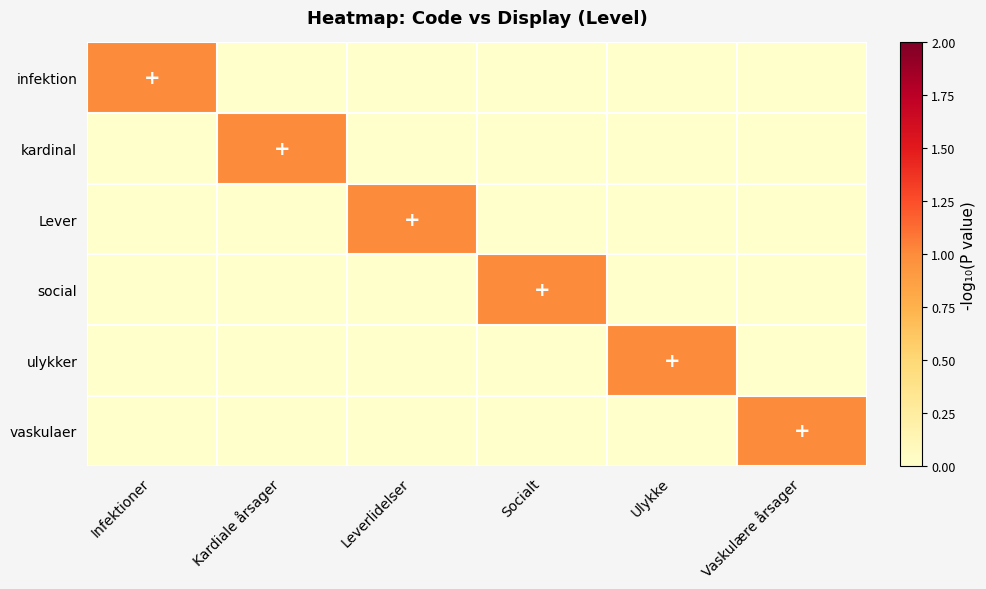

Reading left to right, list all the values displayed in this chart.

infektion: Infektioner=1	Kardiale årsager=0	Leverlidelser=0	Socialt=0	Ulykke=0	Vaskulære årsager=0
kardinal: Infektioner=0	Kardiale årsager=1	Leverlidelser=0	Socialt=0	Ulykke=0	Vaskulære årsager=0
Lever: Infektioner=0	Kardiale årsager=0	Leverlidelser=1	Socialt=0	Ulykke=0	Vaskulære årsager=0
social: Infektioner=0	Kardiale årsager=0	Leverlidelser=0	Socialt=1	Ulykke=0	Vaskulære årsager=0
ulykker: Infektioner=0	Kardiale årsager=0	Leverlidelser=0	Socialt=0	Ulykke=1	Vaskulære årsager=0
vaskulaer: Infektioner=0	Kardiale årsager=0	Leverlidelser=0	Socialt=0	Ulykke=0	Vaskulære årsager=1